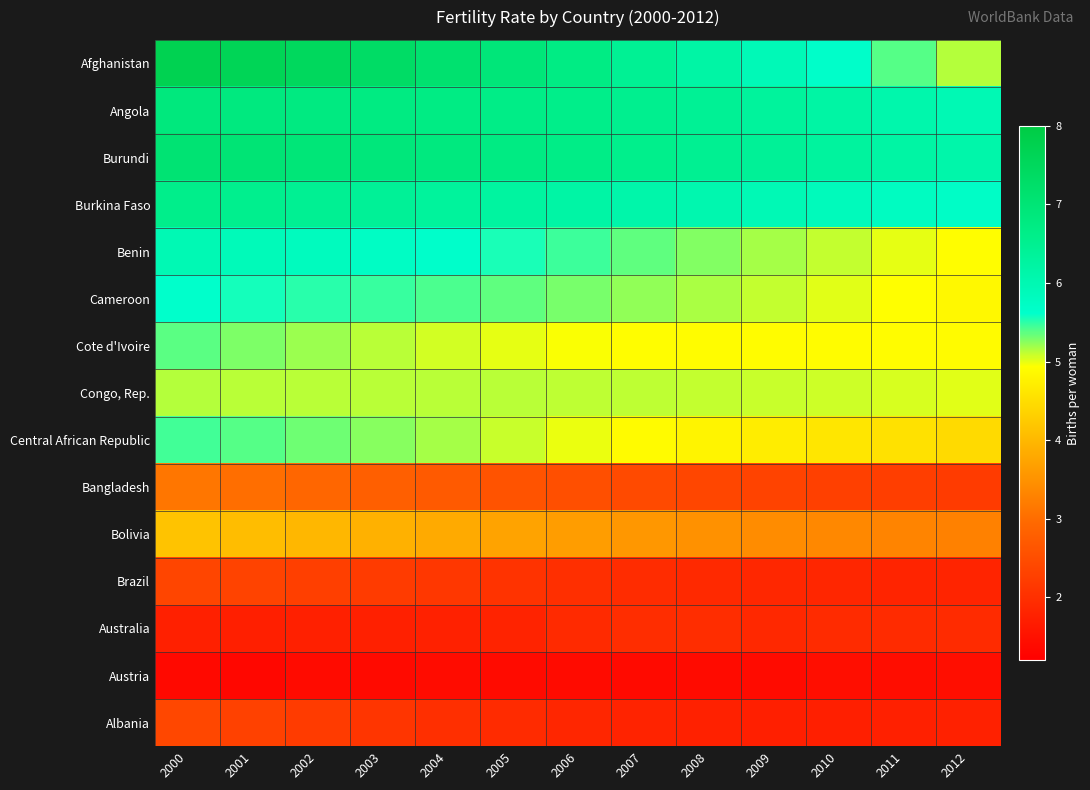

At which category is the sum across all series the highest?

2000